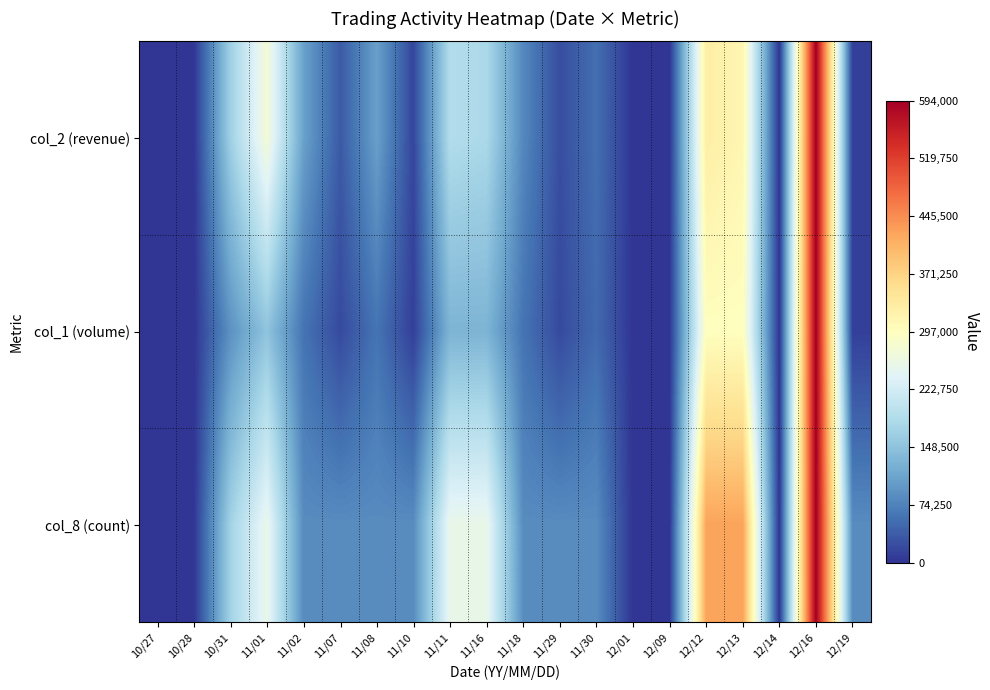

Which has a higher value, 12/16 or 11/10?

12/16